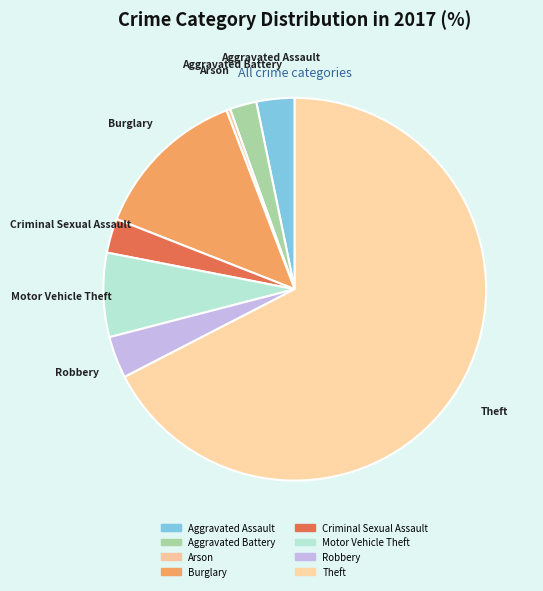

To the nearest percent, what is the combined percentage of Theft and Aggravated Assault?

71%